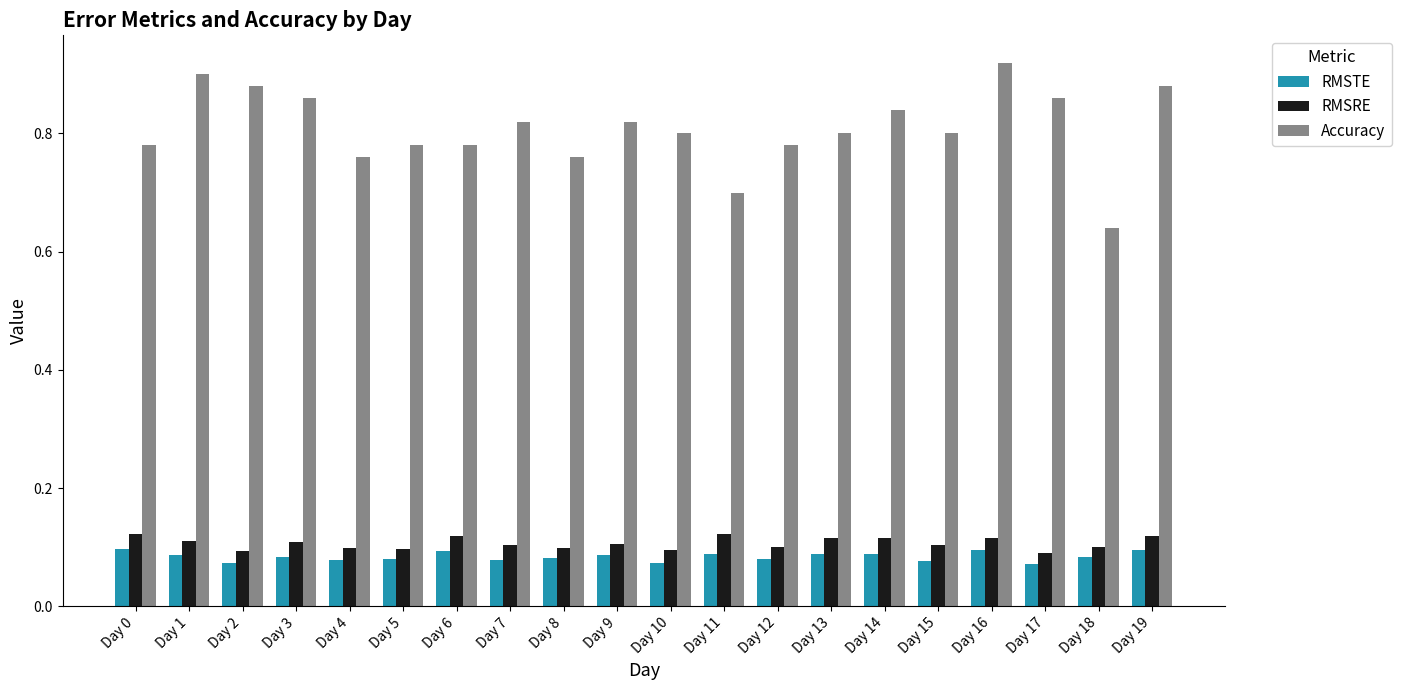

At which category is the sum across all series the highest?

Day 16